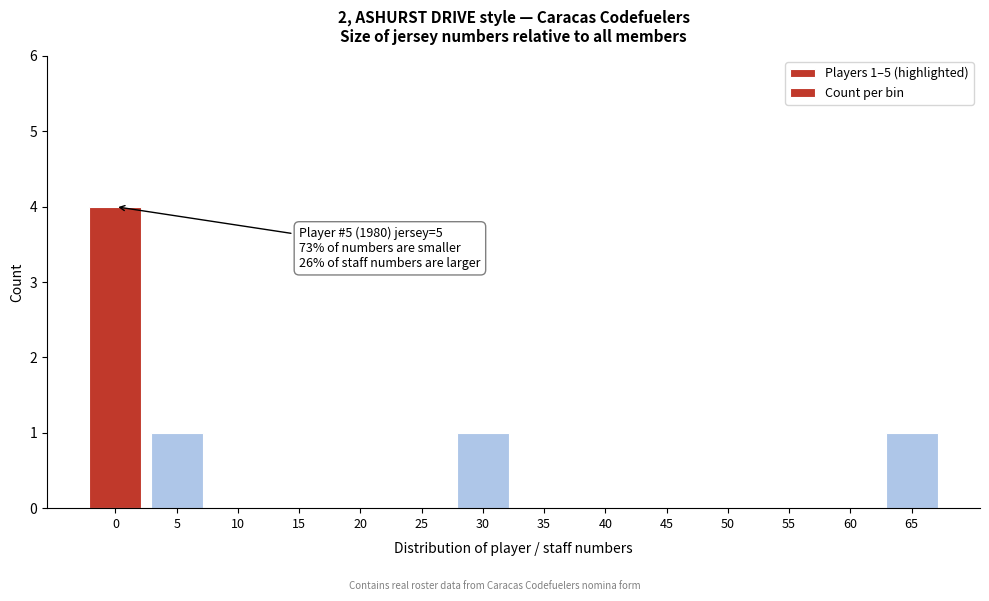

Reading right to left, list all the values displayed in this chart.

65=1	60=0	55=0	50=0	45=0	40=0	35=0	30=1	25=0	20=0	15=0	10=0	5=1	0=4